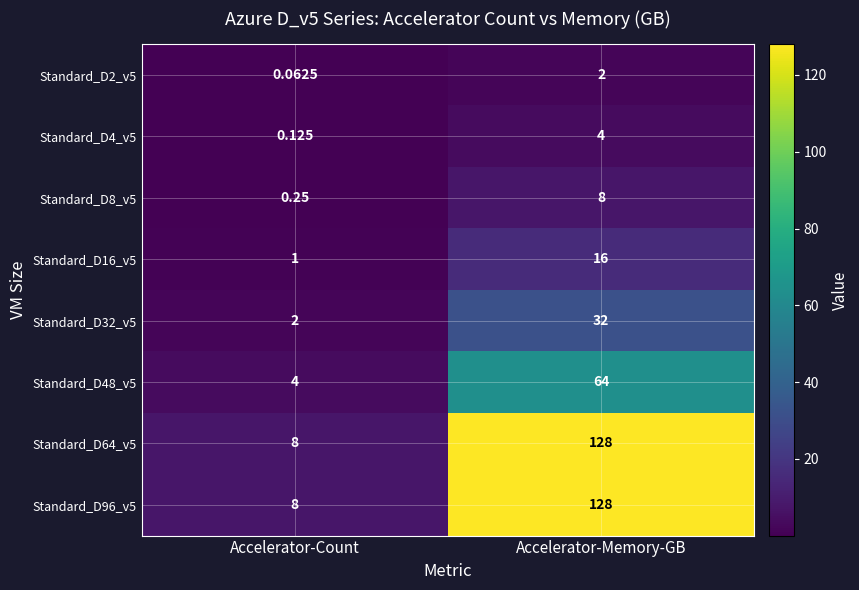

At which category is the sum across all series the highest?

Accelerator-Memory-GB